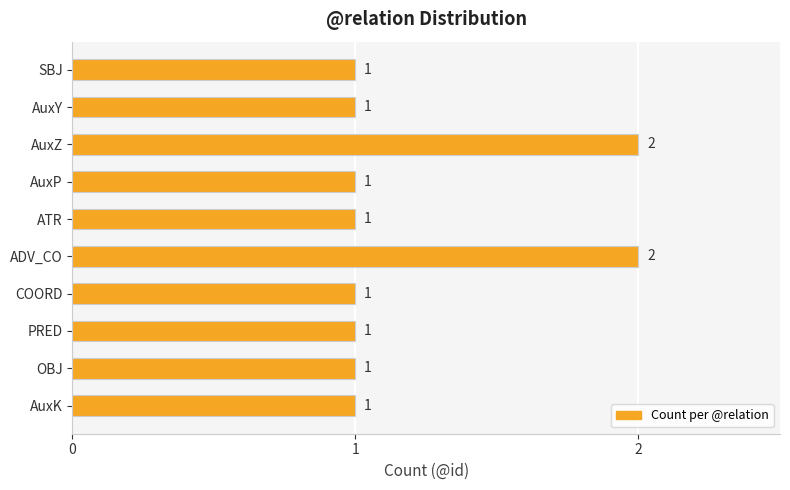

What is the maximum value shown in the chart?

2